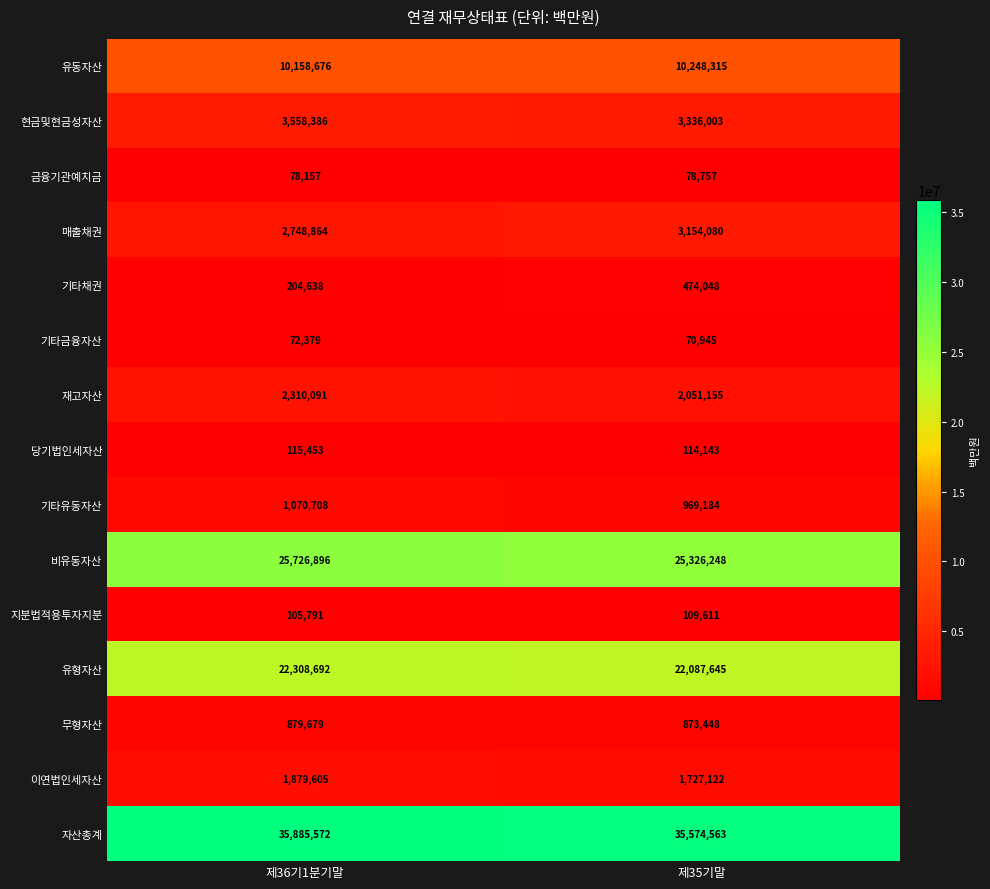

List the series in order of their peak value, lowest first.

기타금융자산, 금융기관예치금, 지분법적용투자지분, 당기법인세자산, 기타채권, 무형자산, 기타유동자산, 이연법인세자산, 재고자산, 매출채권, 현금및현금성자산, 유동자산, 유형자산, 비유동자산, 자산총계